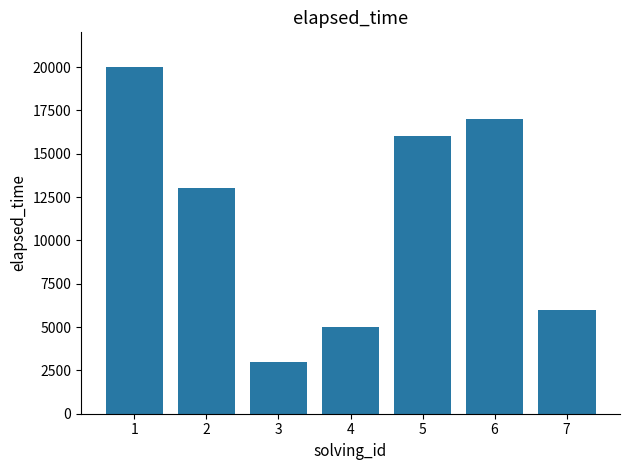

Which label corresponds to the largest value in the chart?

1